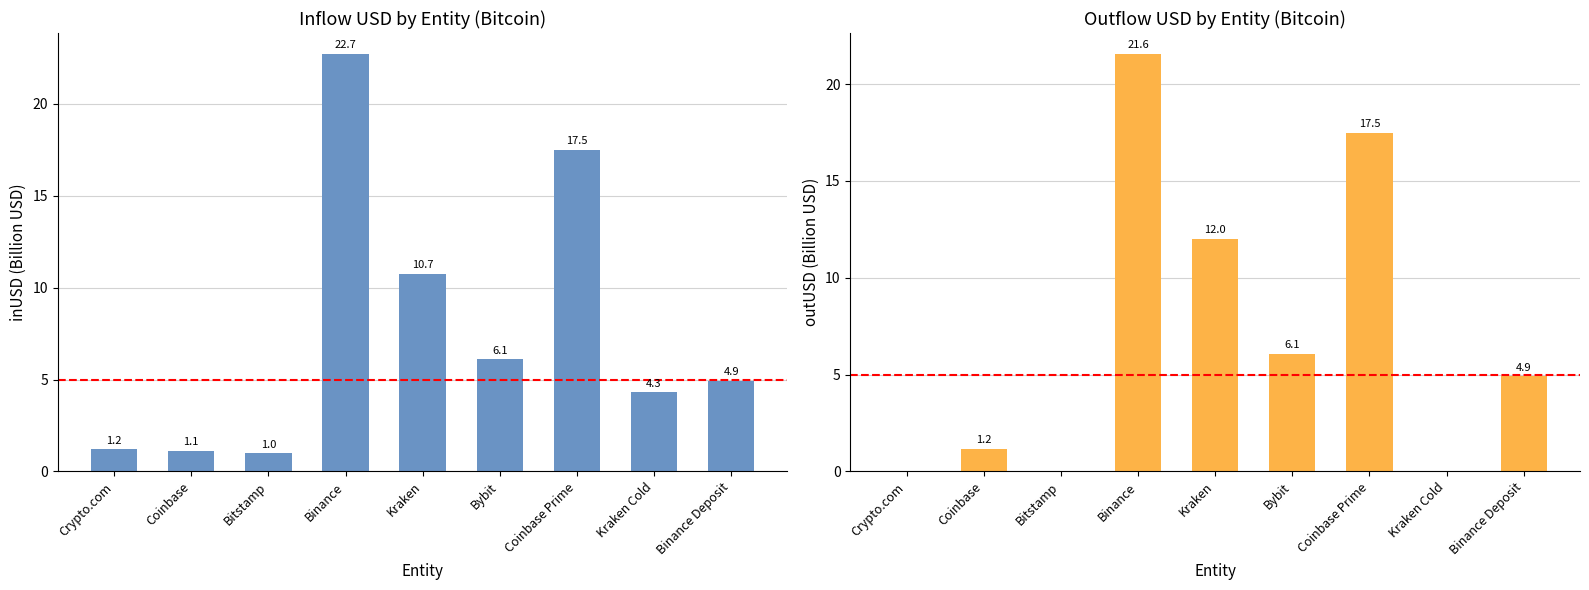

What position from the right is Binance?

6